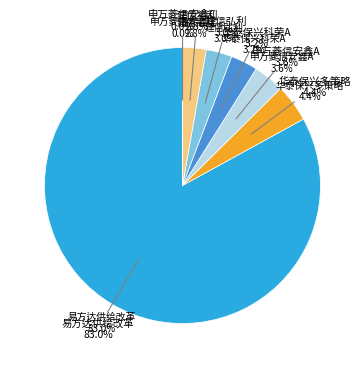

Is it true that 申万菱信安鑫精选混合C is 9% of the pie?

False